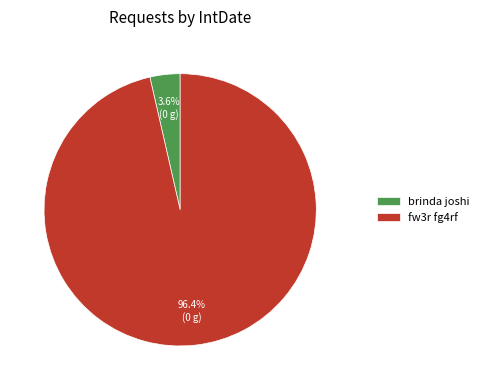

Which slice is the smallest?

brinda joshi